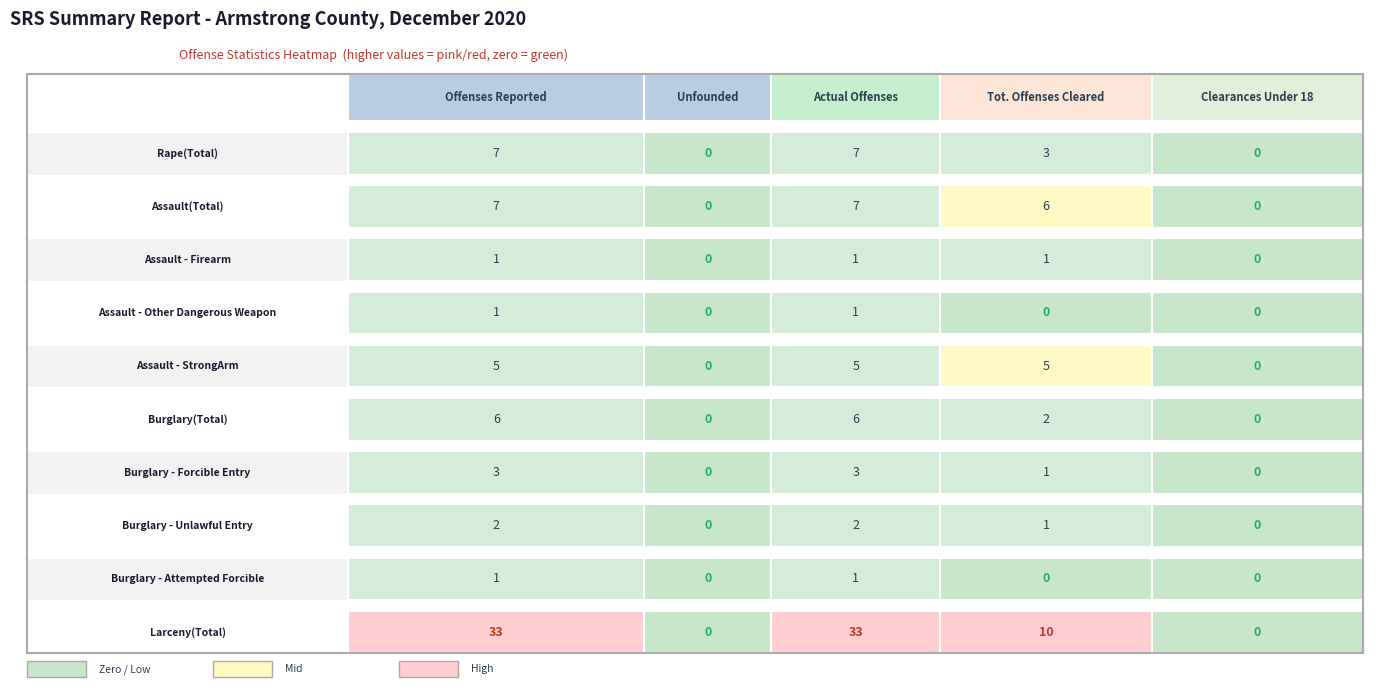

What is the difference between the second highest and minimum values in the Rape(Total) series?

7